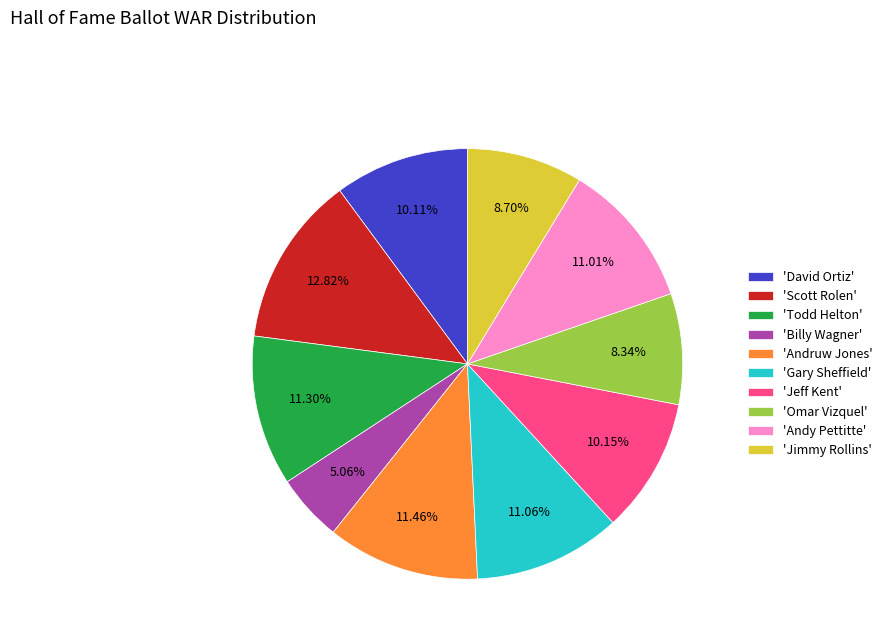

Which category has the smallest portion of the pie?

'Billy Wagner'